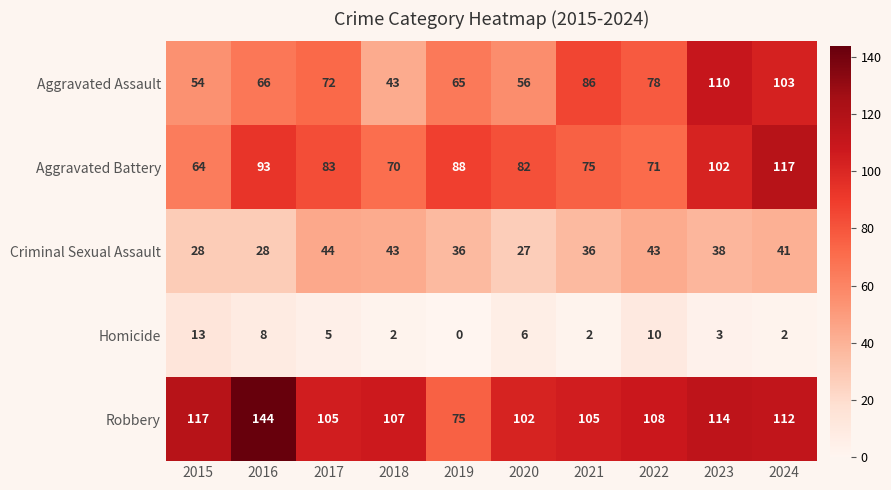

Which series has the largest range (max minus min)?

Robbery